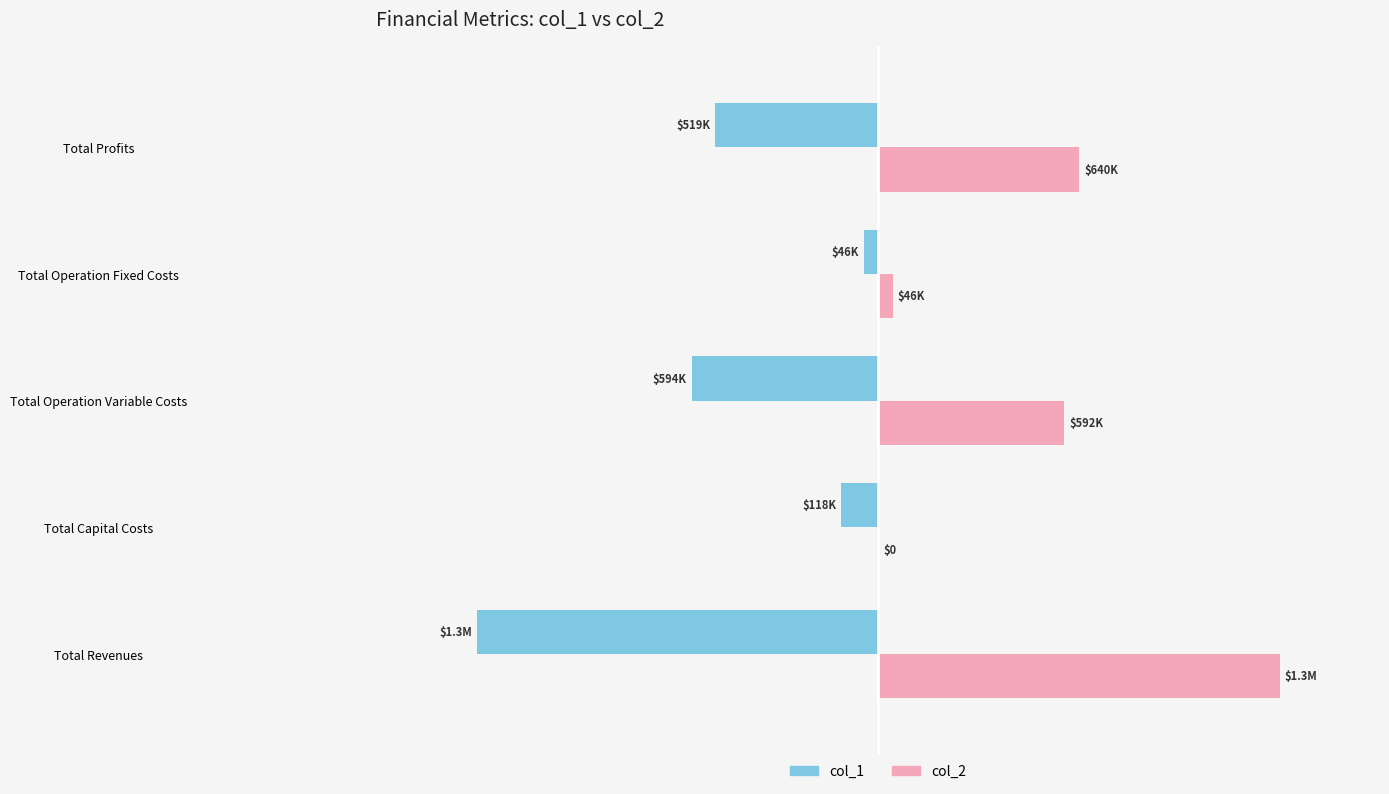

What is the value of the col_1 bar at the 3rd from the left?

-593846.2